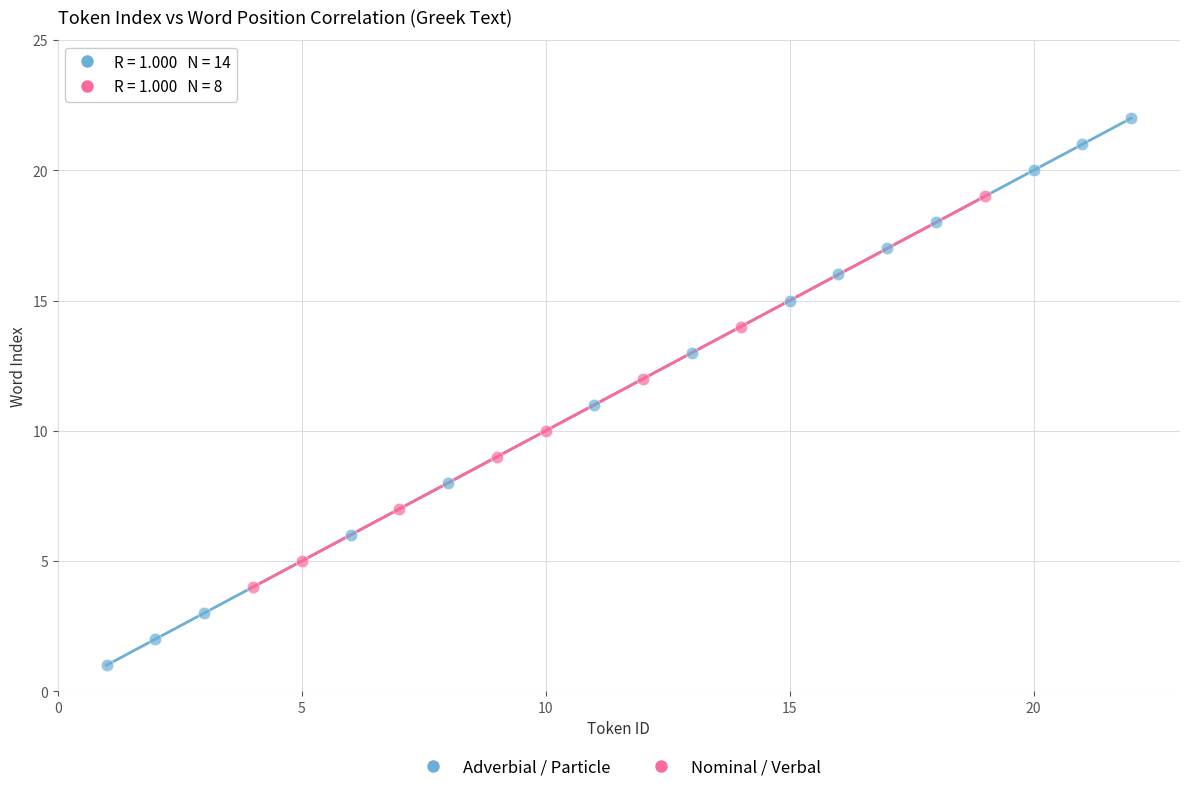

Which series reaches the minimum Y coordinate?

Adverbial / Particle